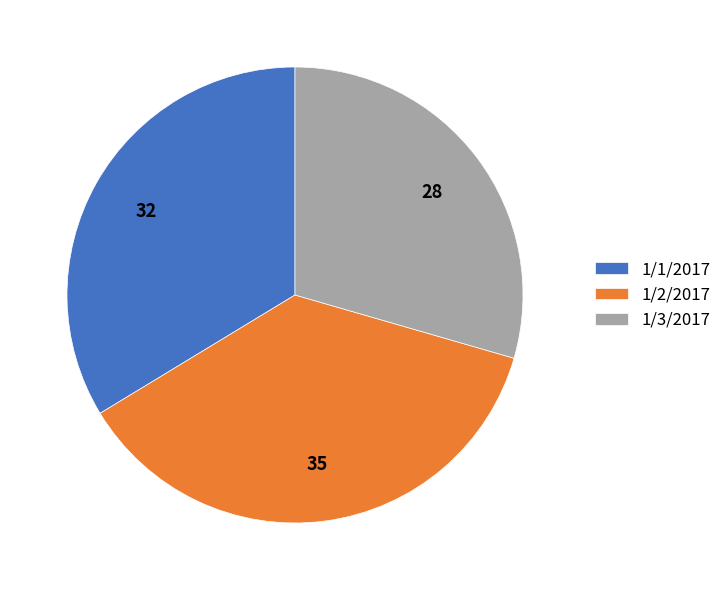

Does any single category account for the majority?

No